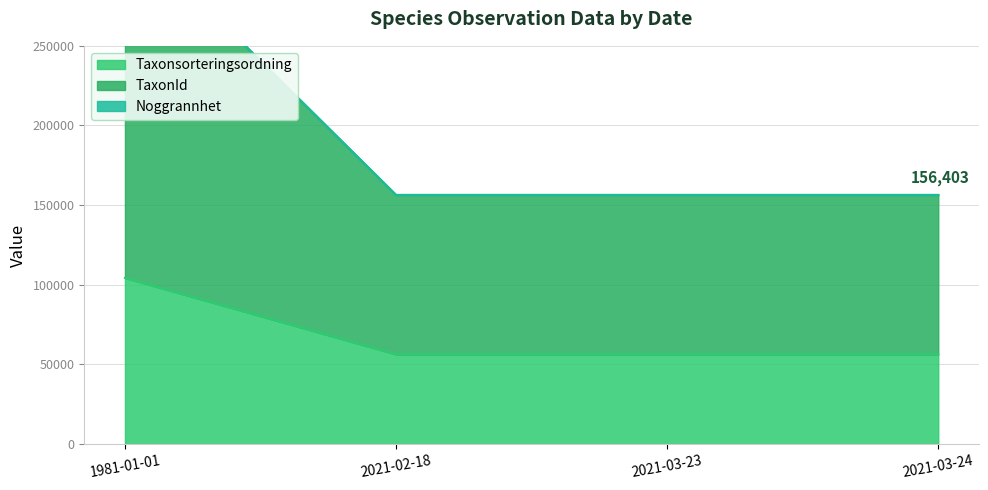

What are all the series names shown in the legend?

Taxonsorteringsordning, TaxonId, Noggrannhet